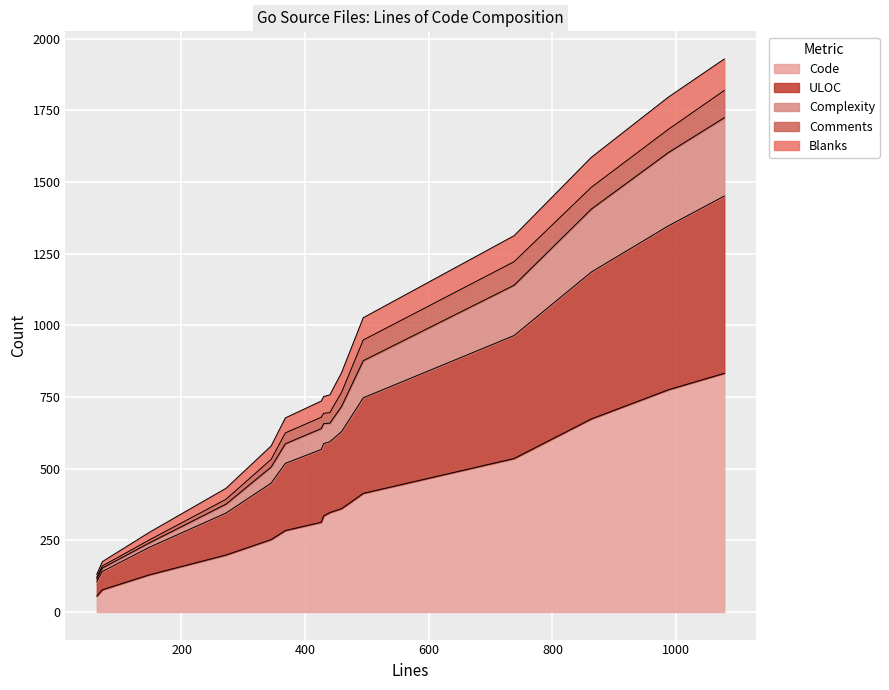

What is the highest value of the Code series?

832.2